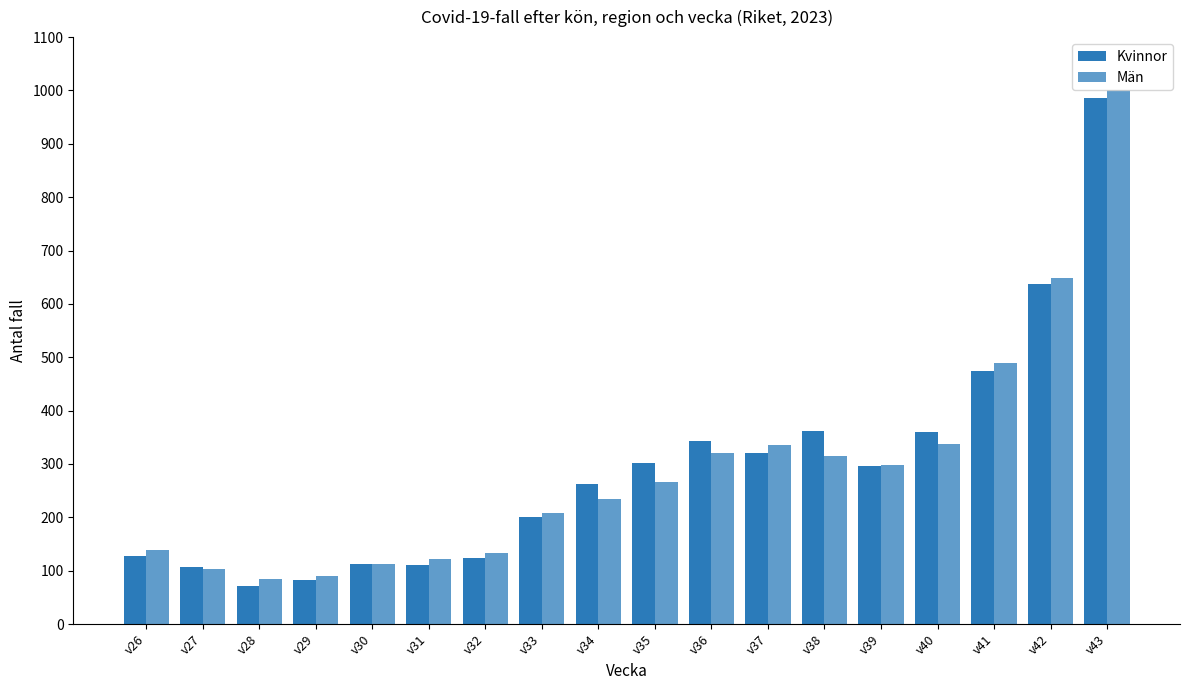

What is the smallest value displayed?

72